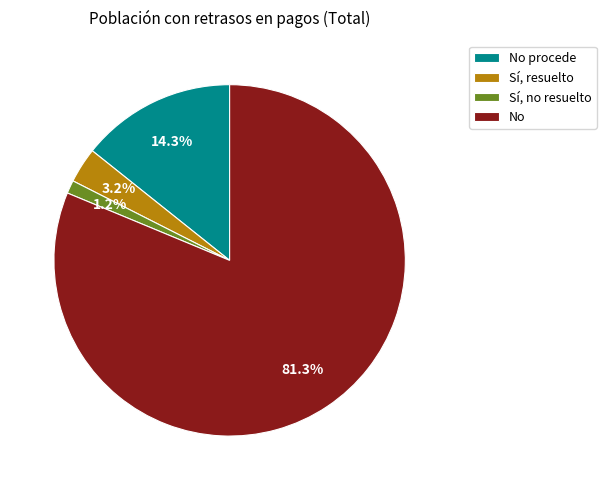

To the nearest percent, what percentage of the pie is No procede?

14%